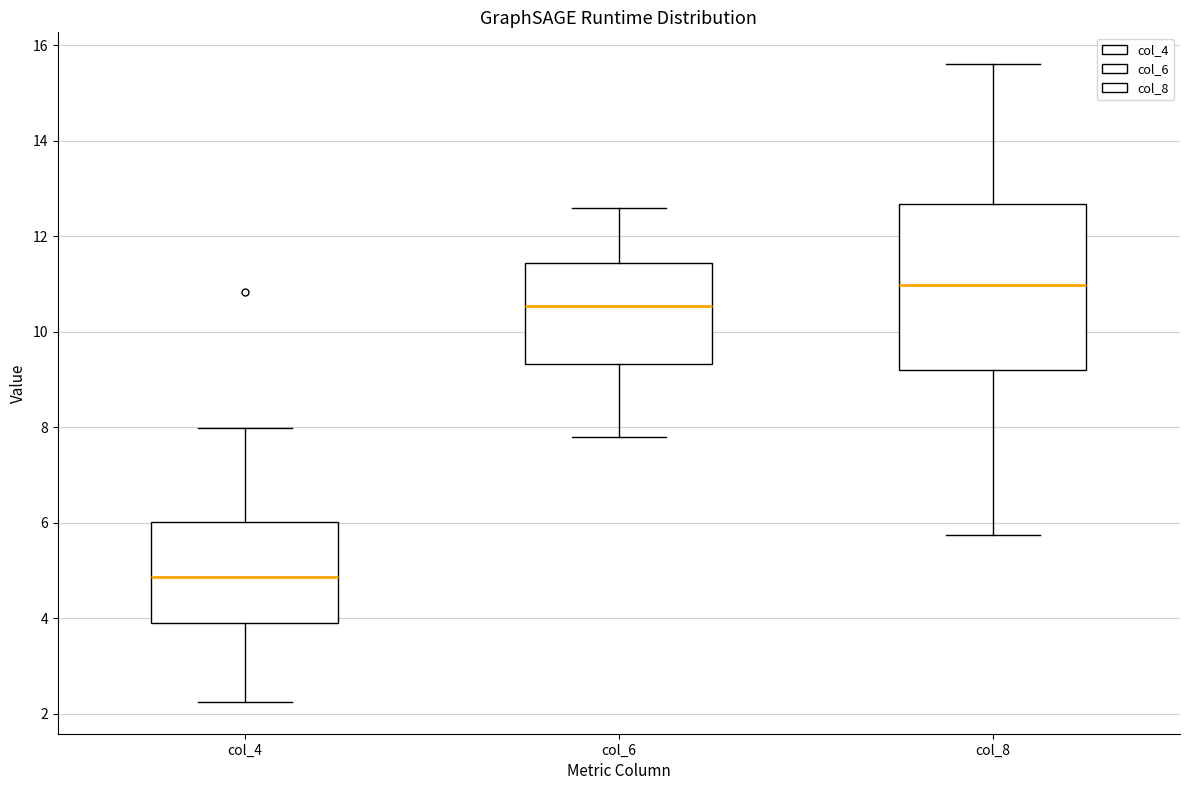

Where does the upper whisker of the box for col_6 end on the y-axis? The values are not printed on the chart, so give them approximately, as read against the axis.

12.6